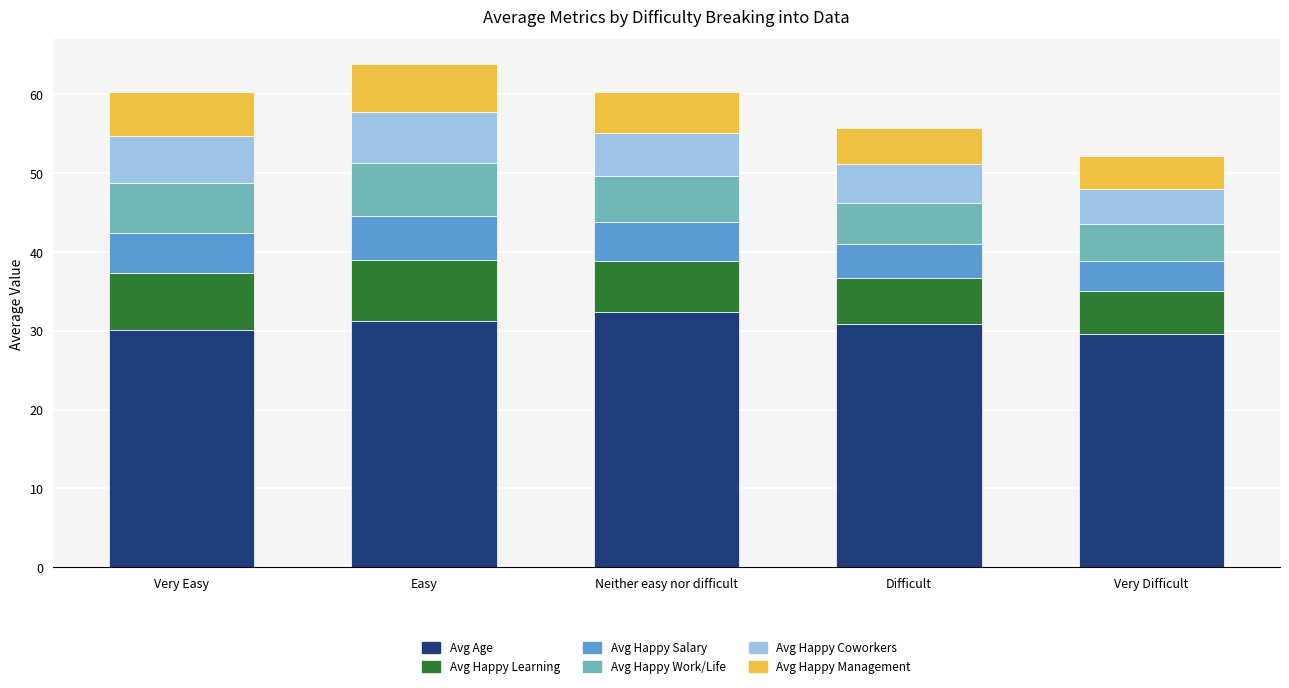

Does the chart contain stacked bars?

Yes